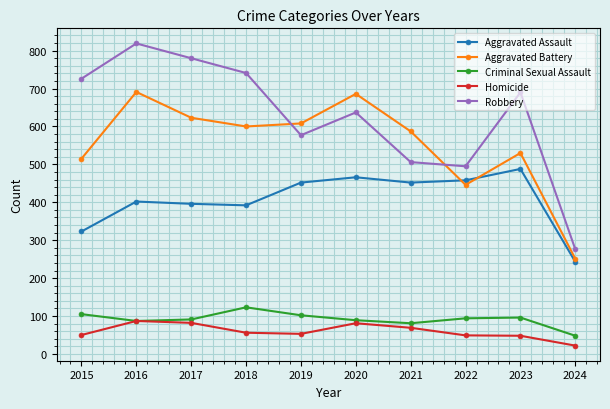

What is the difference between the maximum and minimum values in the Criminal Sexual Assault series?

75